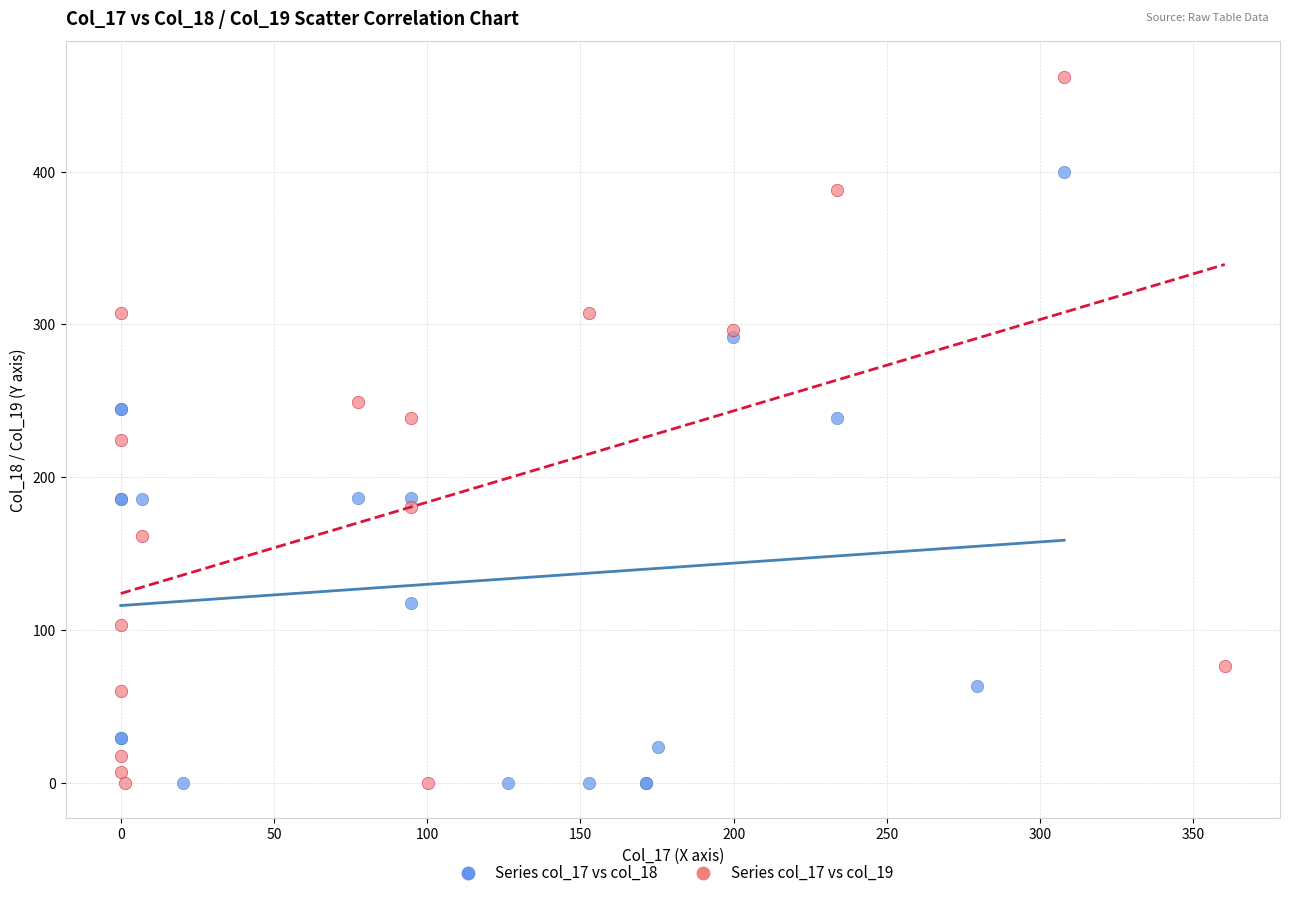

Which series has the largest Y range (max minus min)?

Series col_17 vs col_19